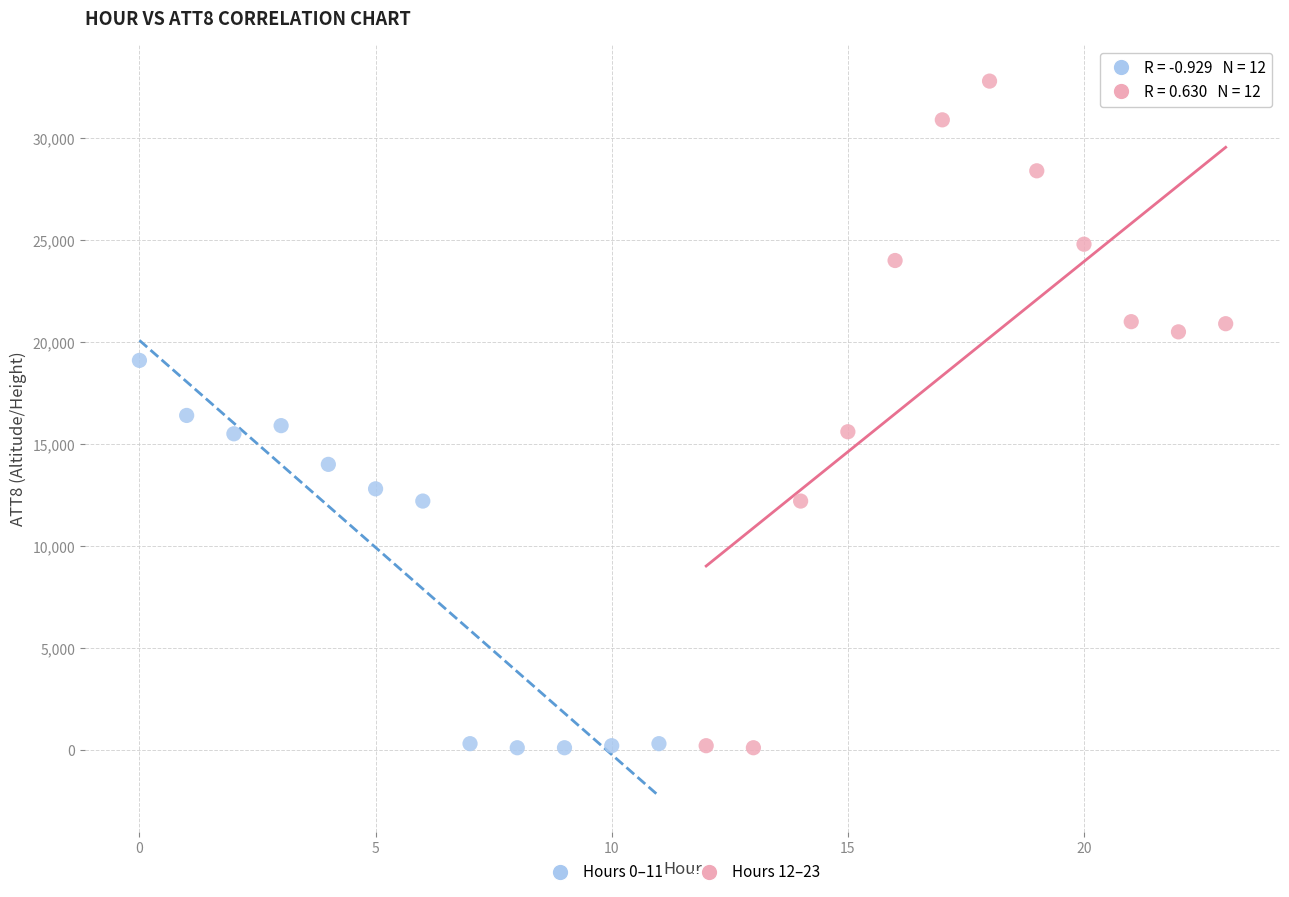

Which series reaches the maximum Y coordinate?

Hours 12–23